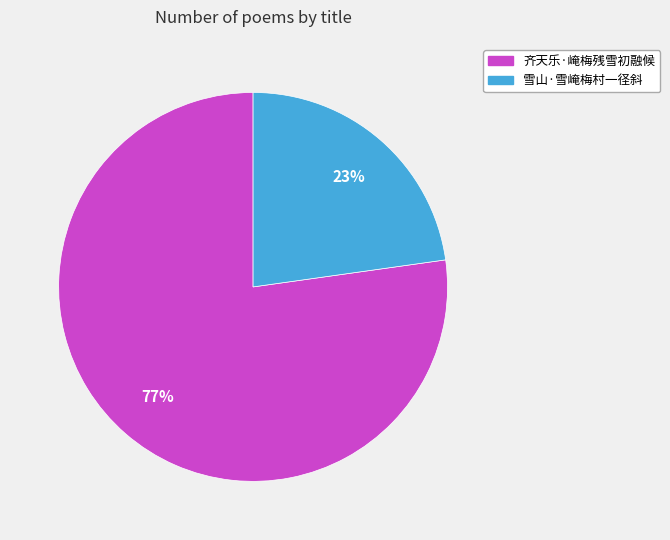

To the nearest percent, what is the difference between the 雪山·雪崦梅村一径斜 and 齐天乐·崦梅残雪初融候 slice percentages?

54%